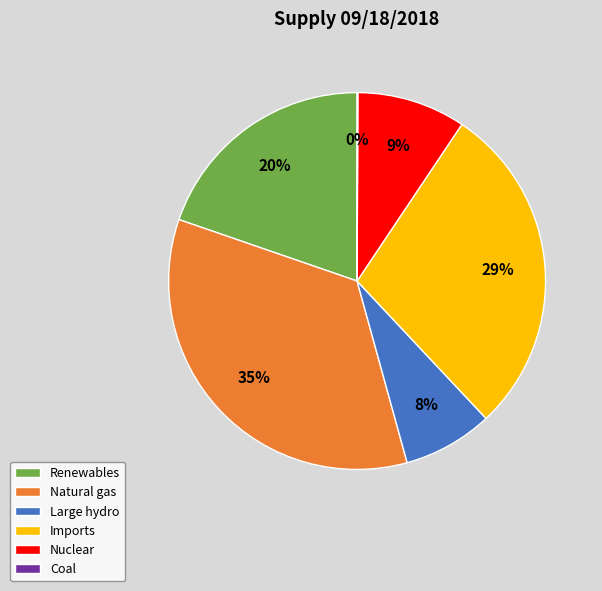

To the nearest percent, what is the combined percentage of Natural gas and Imports?

63%